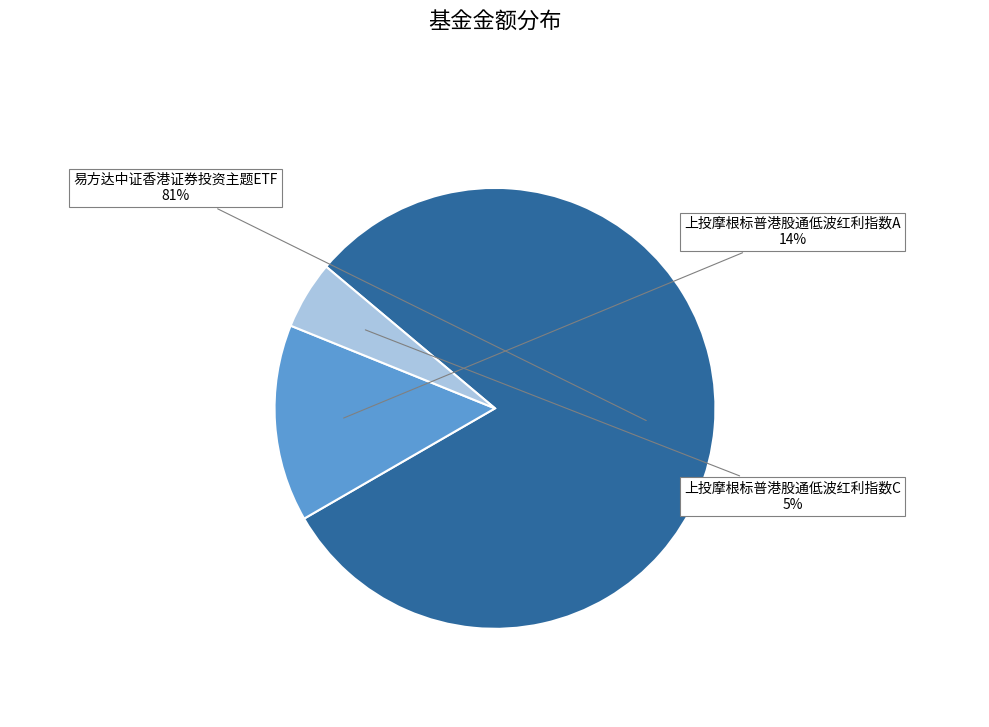

Rank the categories by value from highest to lowest.

易方达中证香港证券投资主题ETF, 上投摩根标普港股通低波红利指数A, 上投摩根标普港股通低波红利指数C